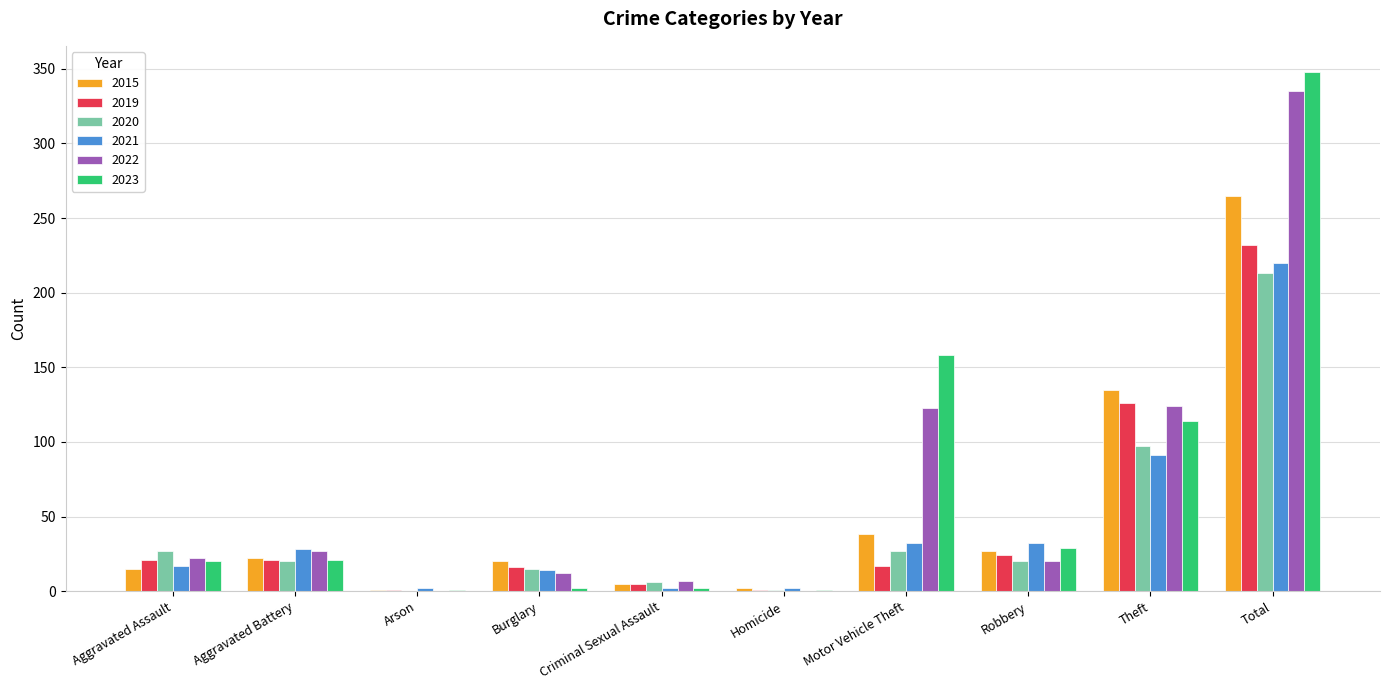

What is the sum of the 2022 values at Homicide and Theft?

124